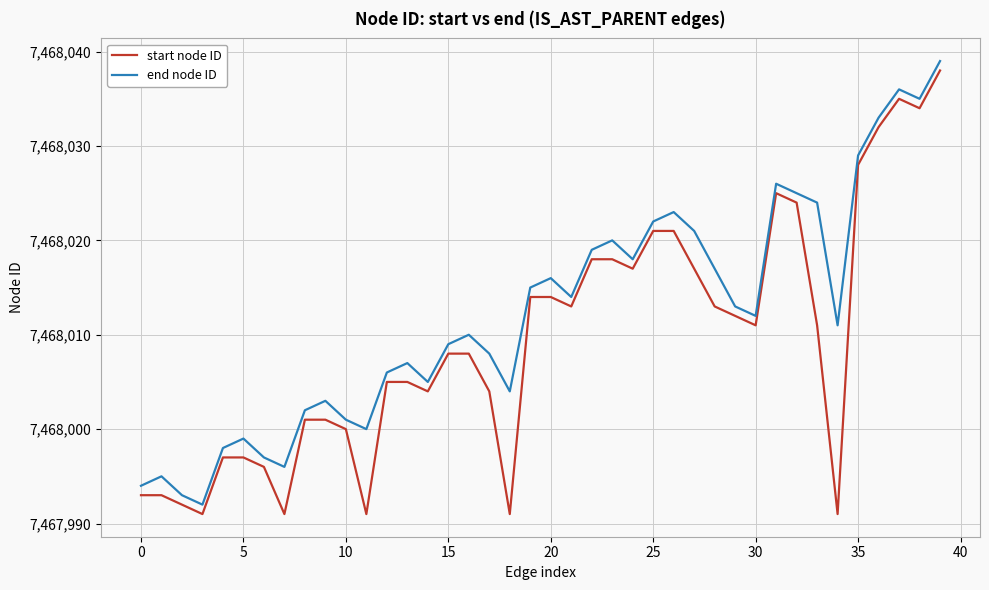

What is the maximum value for start node ID?

7468038